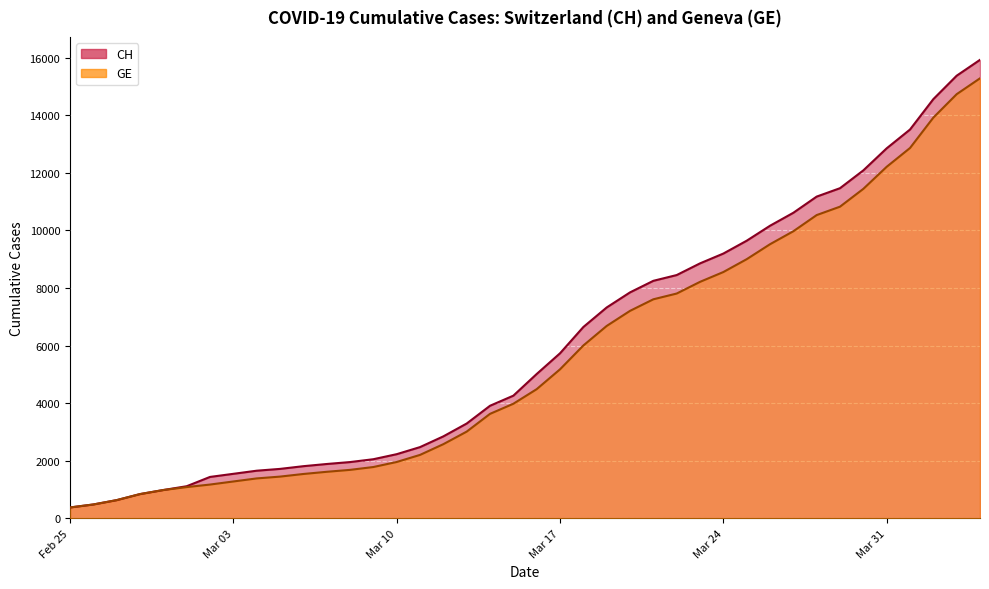

What are all the series names shown in the legend?

CH, GE